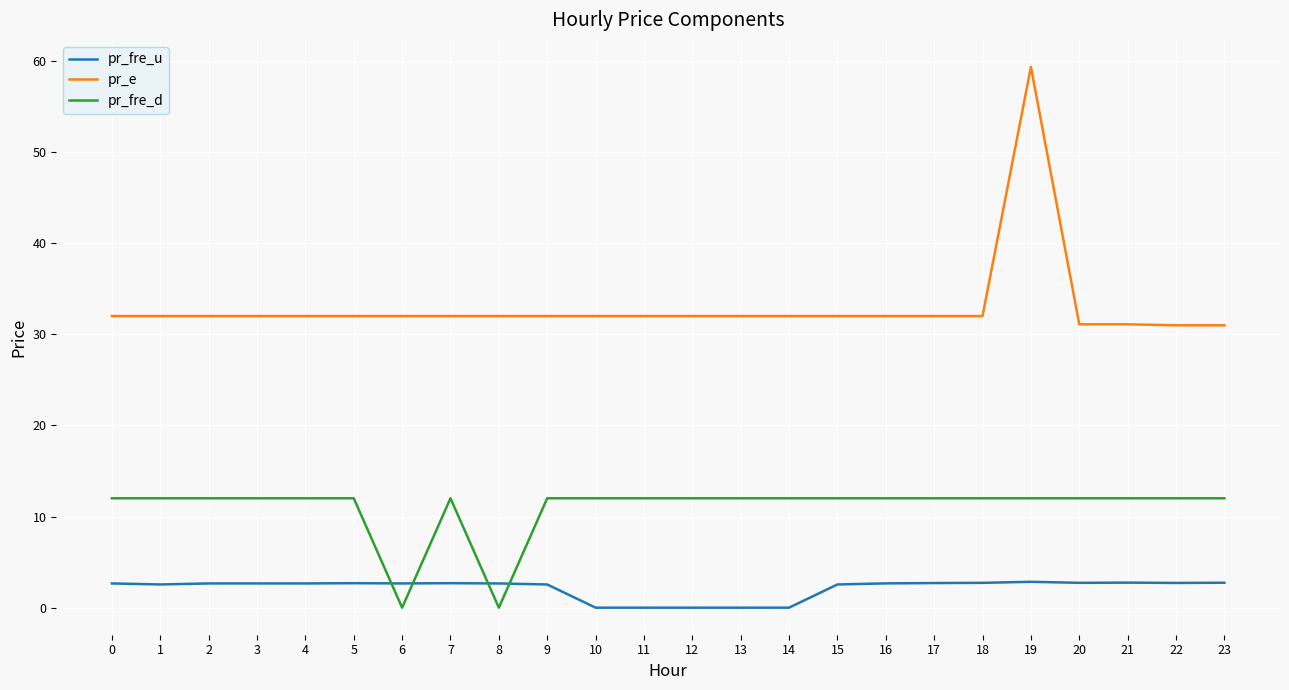

At which category does the chart reach its peak across all series?

19